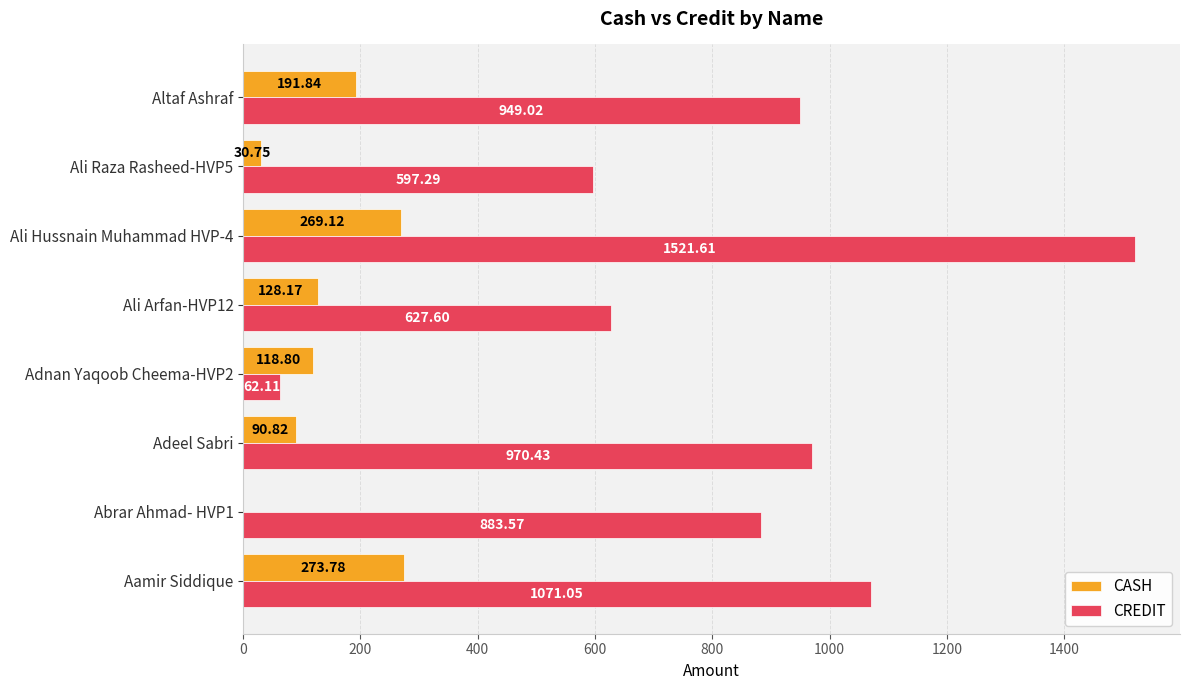

What is the sum of the CASH values at Altaf Ashraf and Aamir Siddique?

465.6